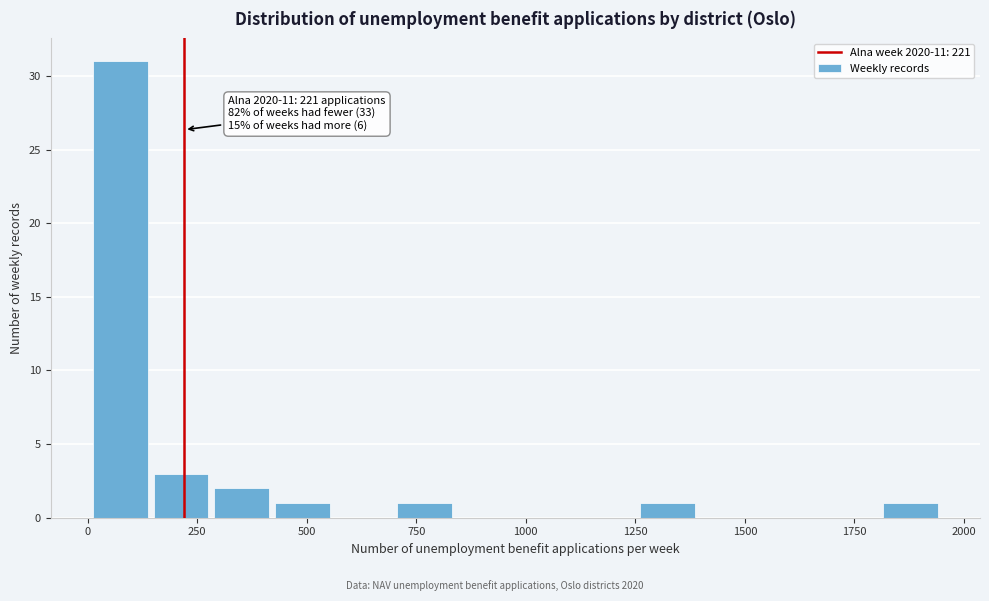

Around what value on the x-axis is the tallest bar? Give the approximate position of its centre, as read against the axis.

50